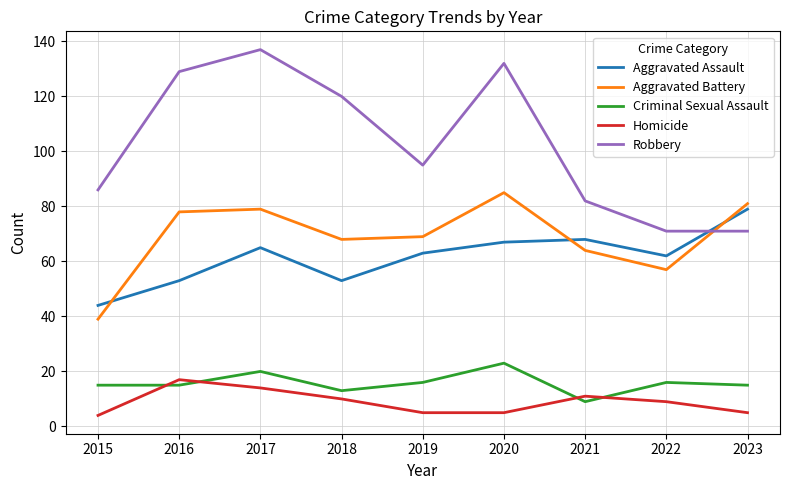

Which series has the largest total across all categories?

Robbery